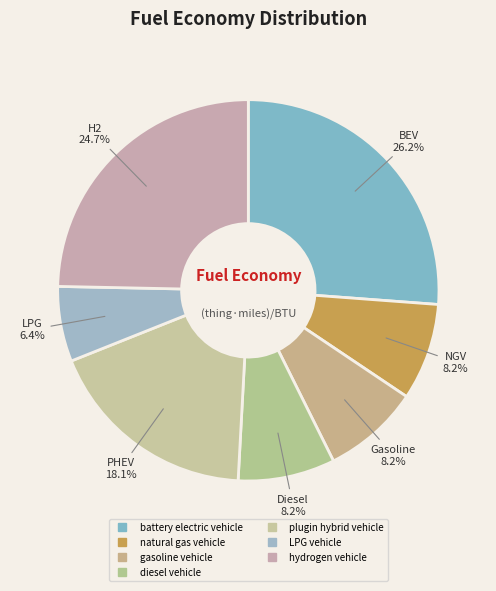

How many slices are in this pie chart?

7